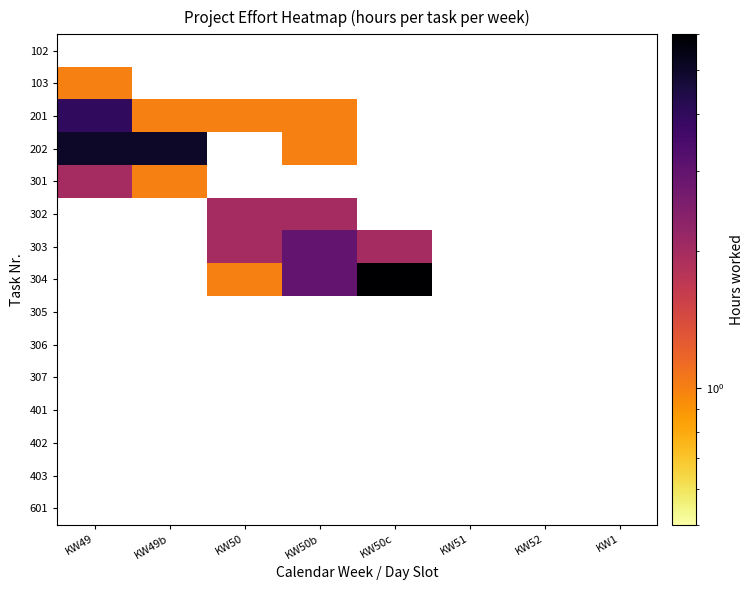

What is the minimum value shown in the chart?

1.0